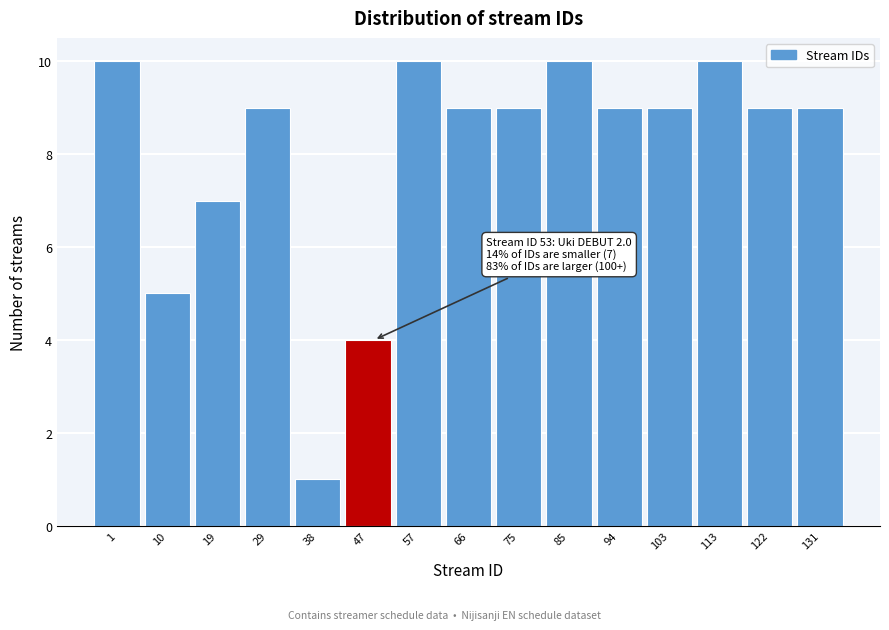

Reading left to right, extract all data points from this chart.

10	5	7	9	1	4	10	9	9	10	9	9	10	9	9